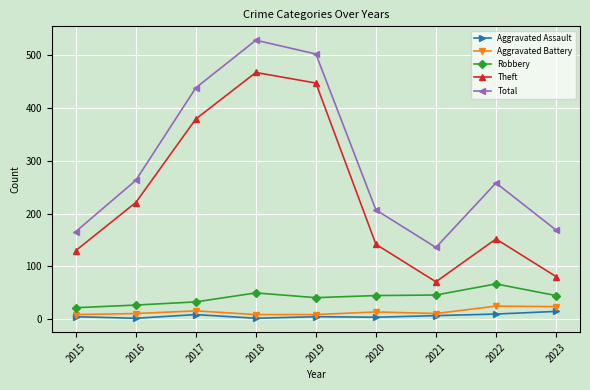

Which series has the largest range (max minus min)?

Theft